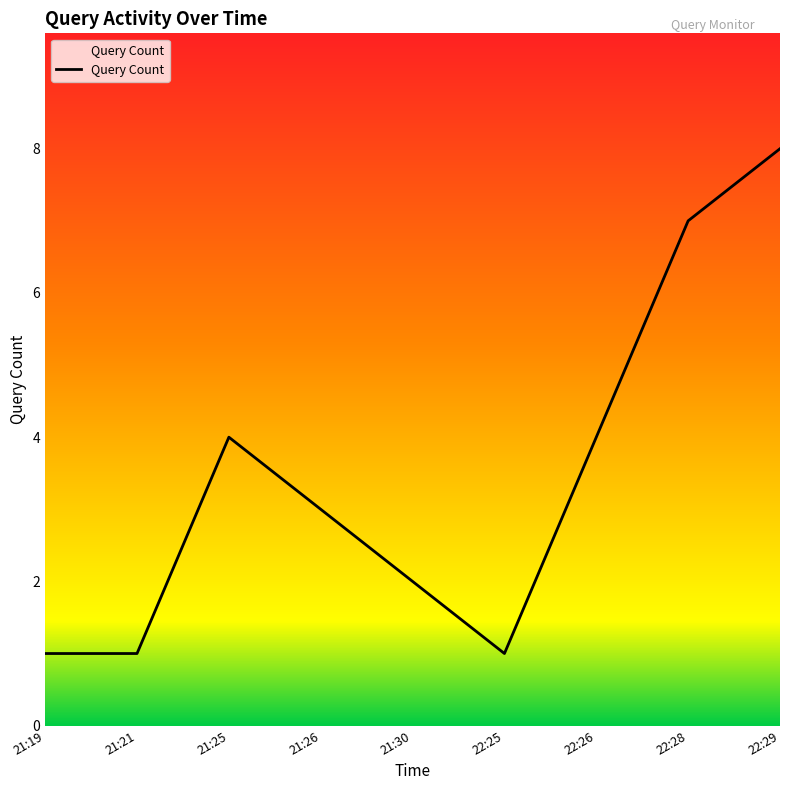

What is the difference between the values at 21:26 and 22:28?

4